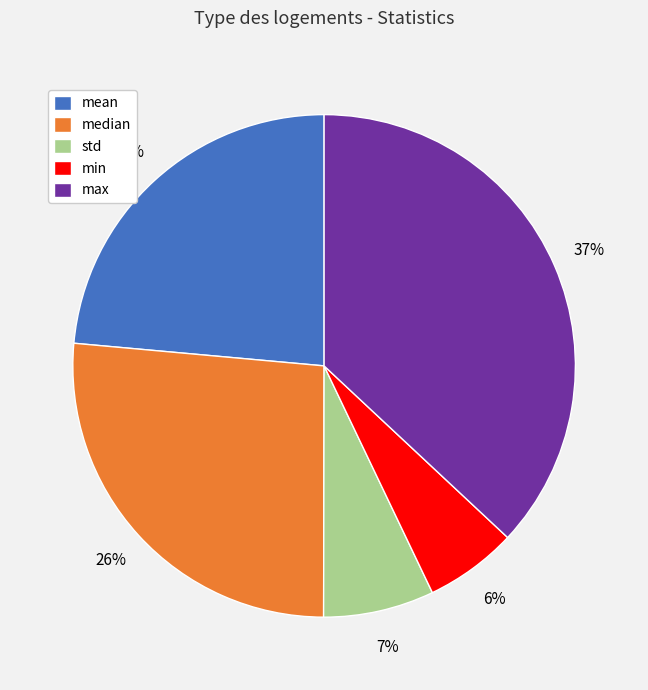

Which has a higher value, min or mean?

mean